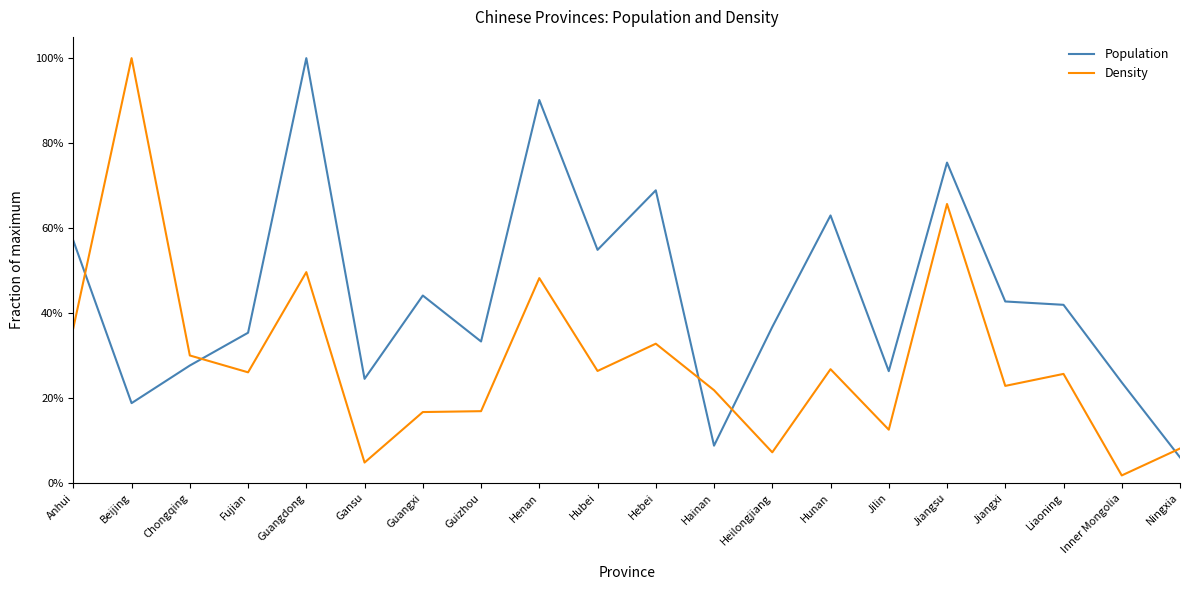

True or false: Density has more than 1 interior local peaks.

True